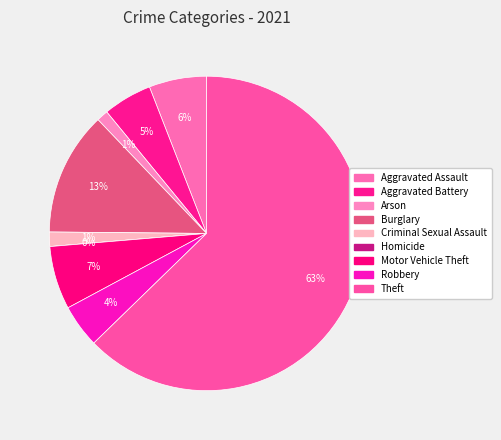

The Robbery slice represents 4% of the pie. True or false?

True